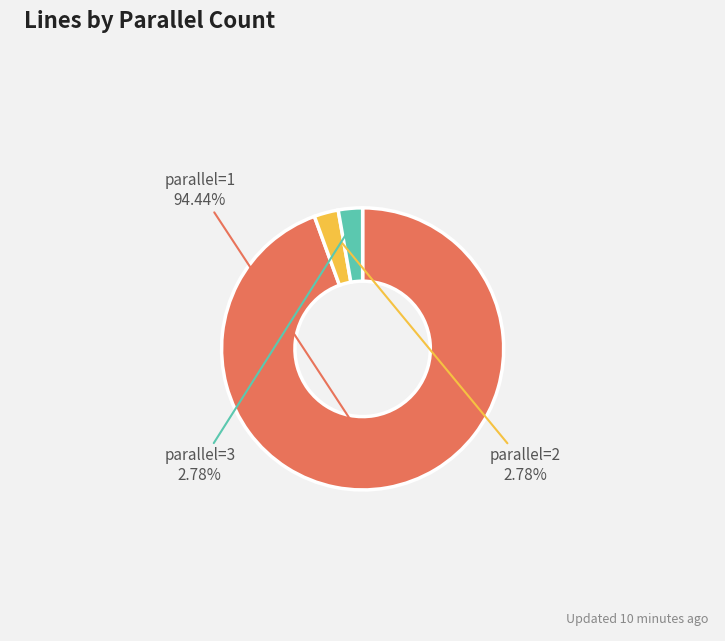

Does any single category account for the majority?

Yes